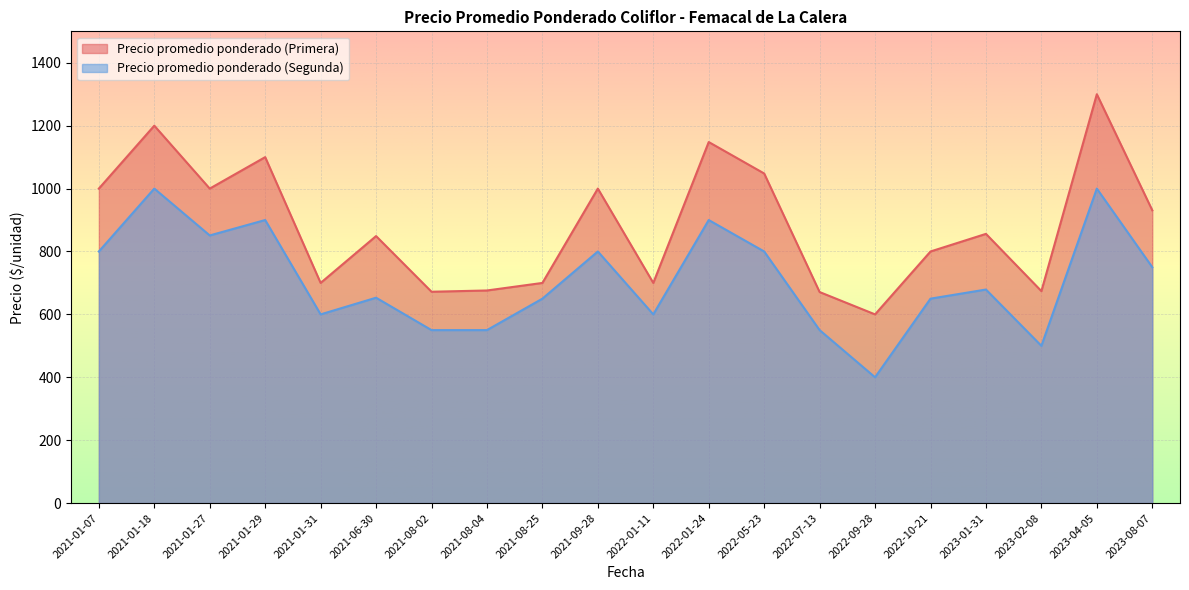

Is it true that Precio promedio ponderado (Primera) equals 856 at 2023-01-31?

True